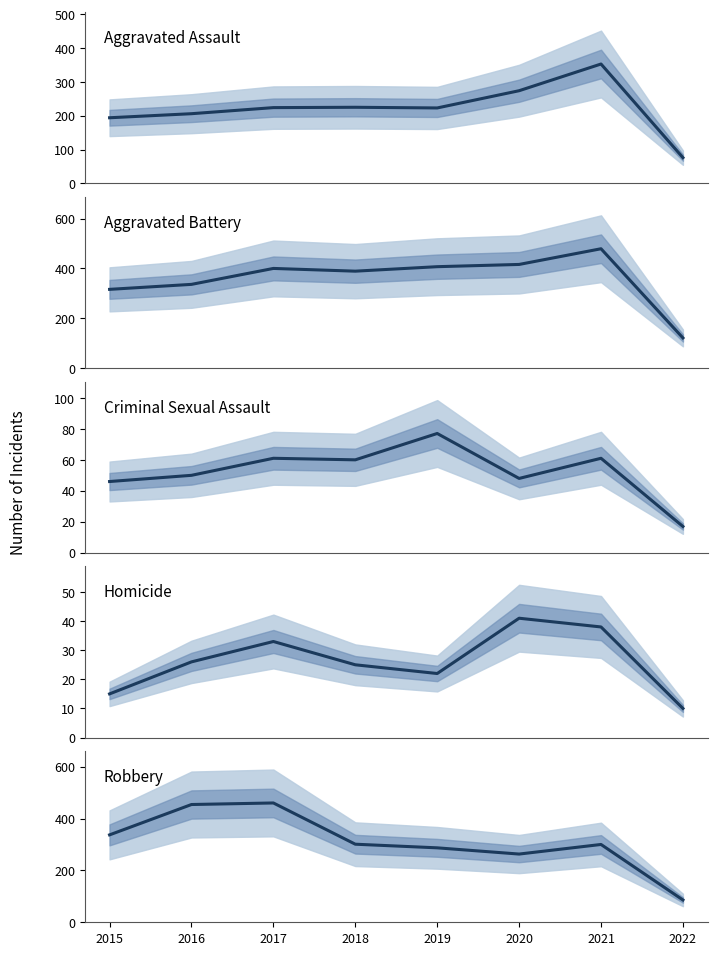

Rank the series at 2018 from highest to lowest value.

Aggravated Battery, Robbery, Aggravated Assault, Criminal Sexual Assault, Homicide